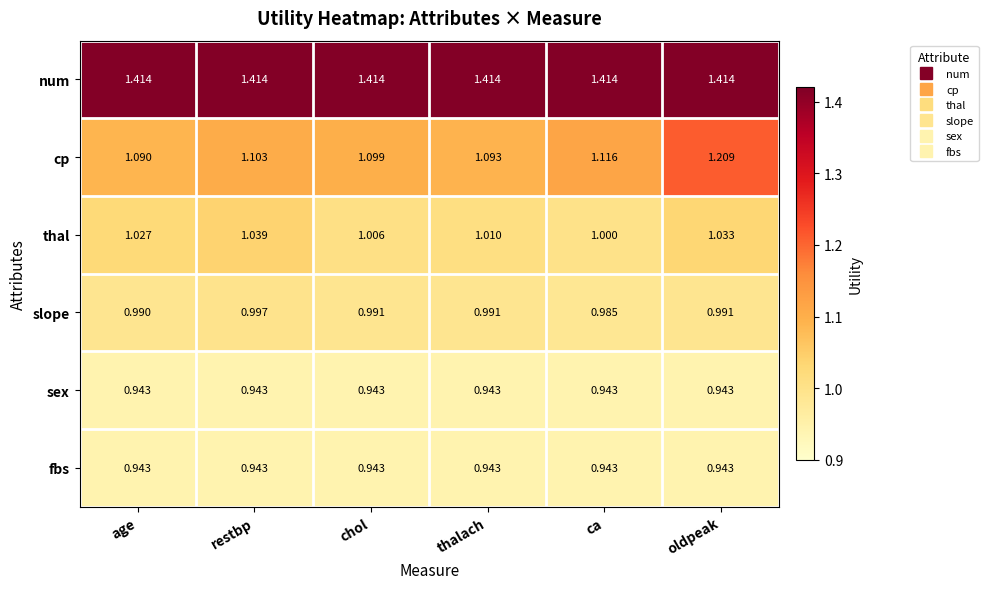

At which category is the sum across all series the highest?

oldpeak